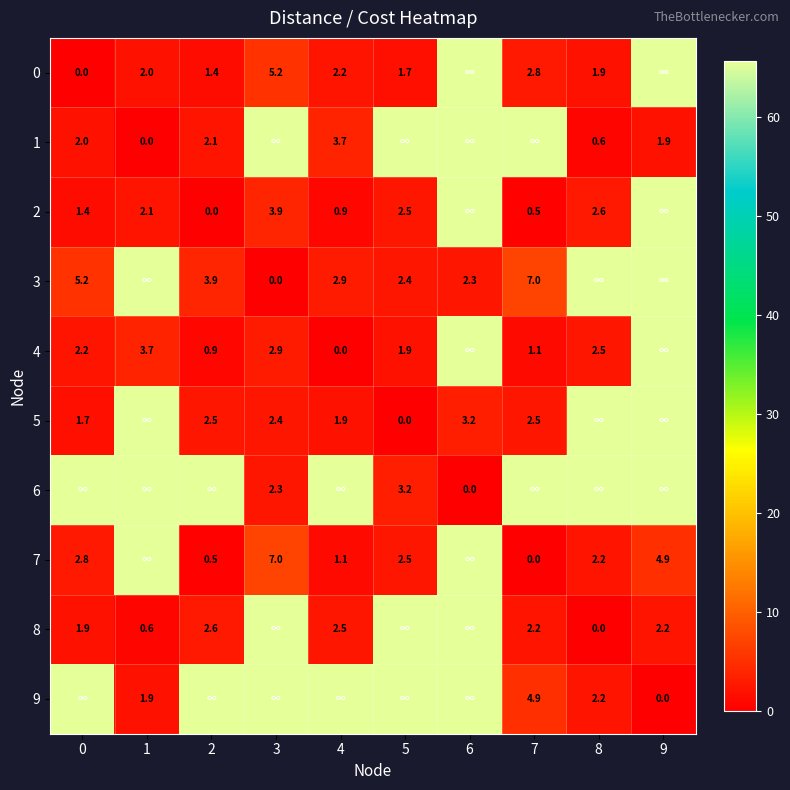

Where is 5 nearest to the value 32?

6